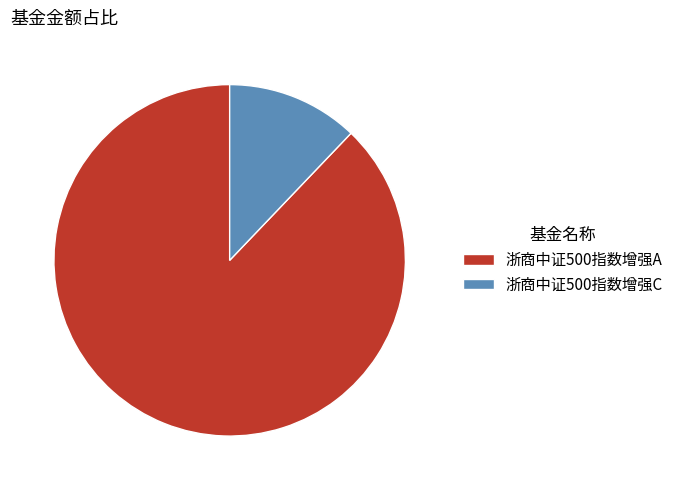

Which has a higher value, 浙商中证500指数增强A or 浙商中证500指数增强C?

浙商中证500指数增强A